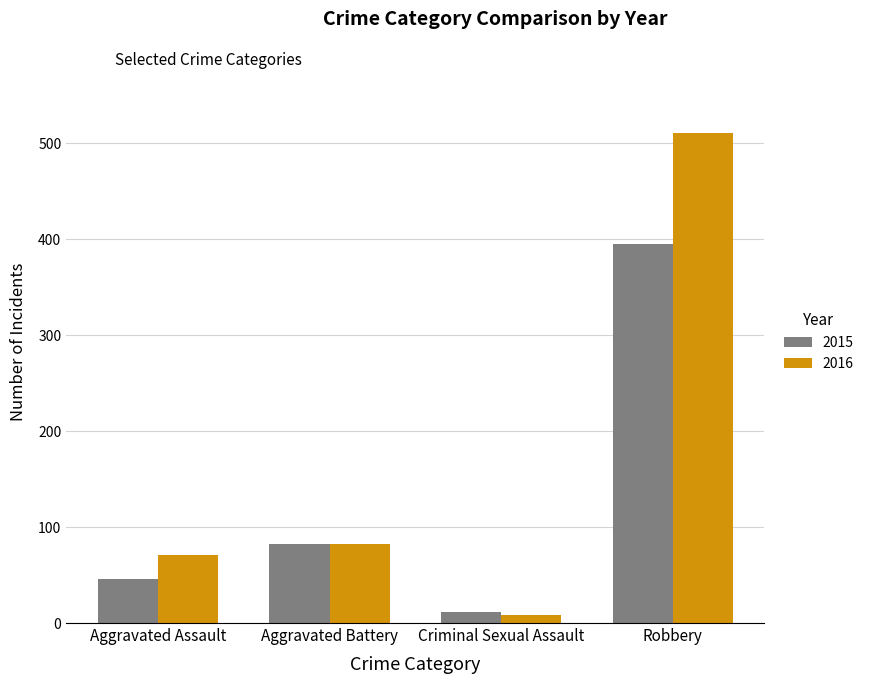

Rank the series by their average value, from highest to lowest.

2016, 2015